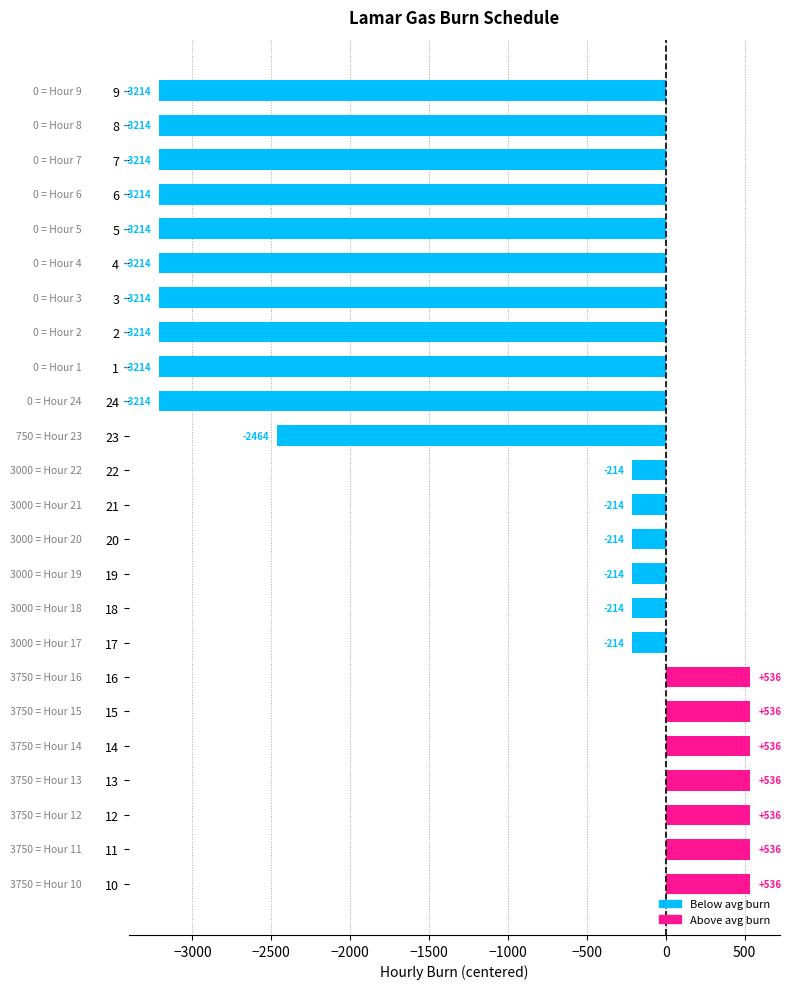

The chart shows a value of -214.3 at 19. True or false?

True